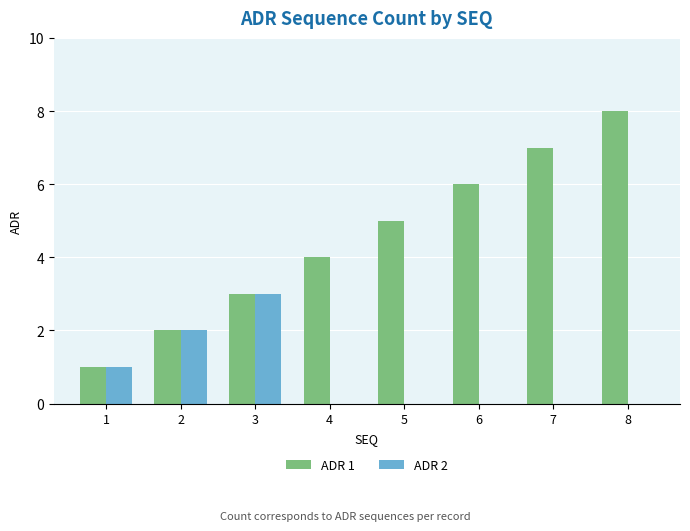

The ADR 2 series shows 0 at 6. True or false?

True